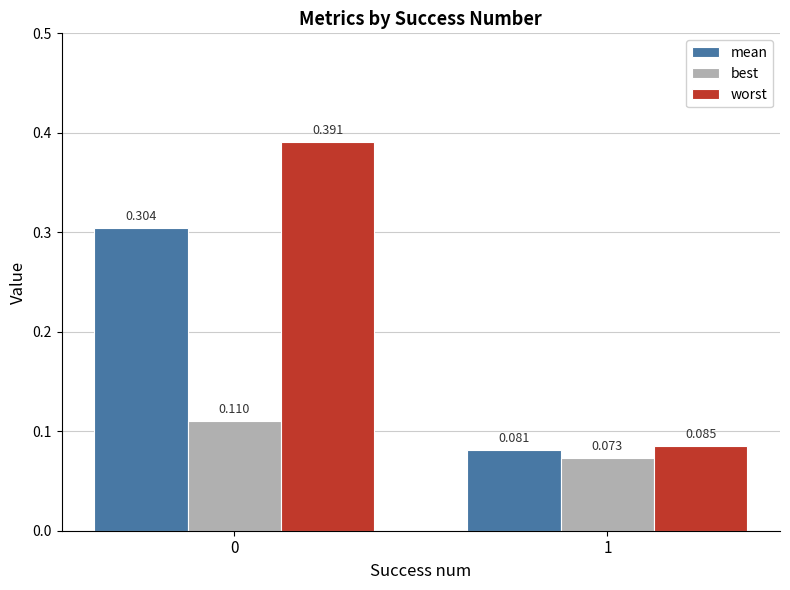

List the series in order of their overall mean, highest first.

worst, mean, best